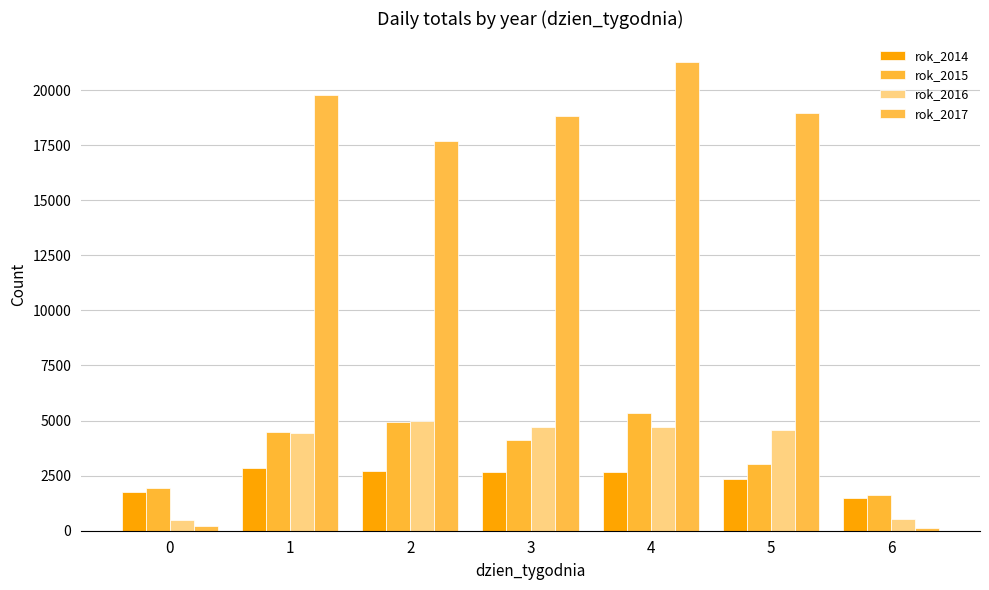

What value does the rok_2014 series have at 3, to the nearest 10?

2670